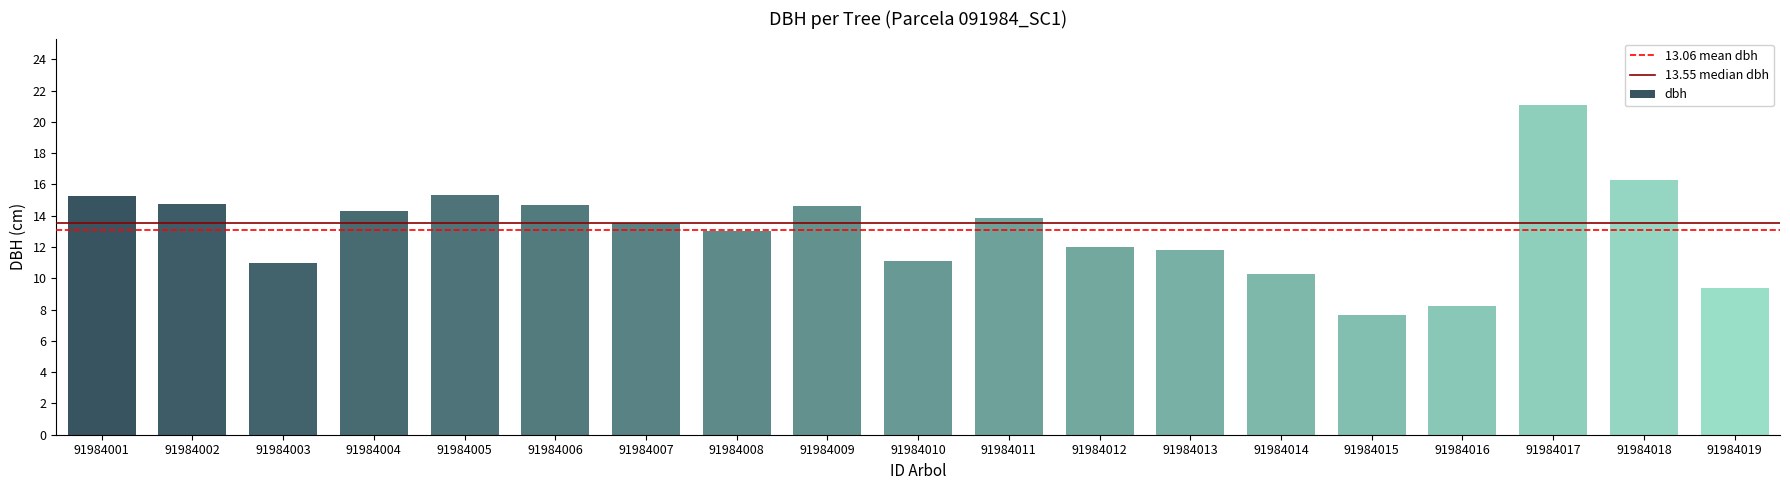

What is the sum of all values?

248.2